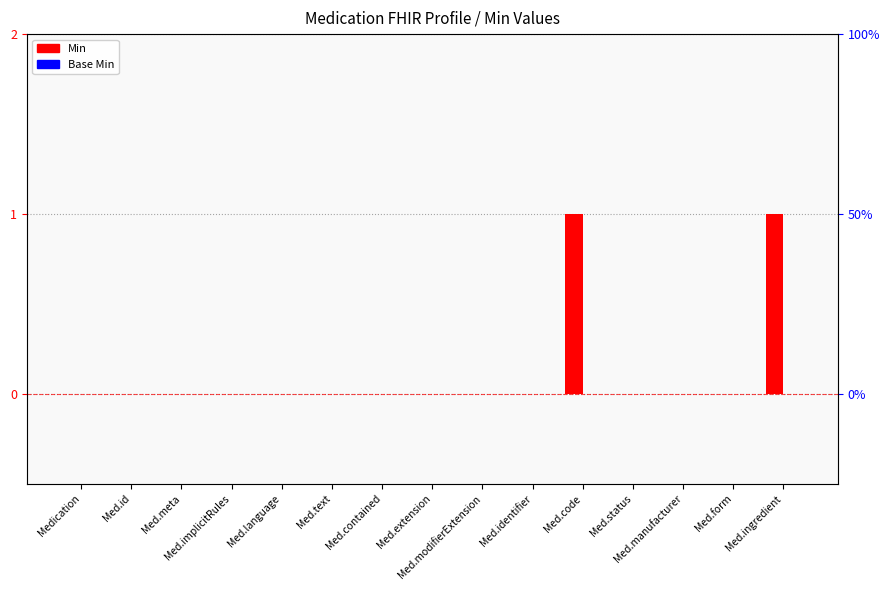

At which category does the chart reach its peak across all series?

Med.code